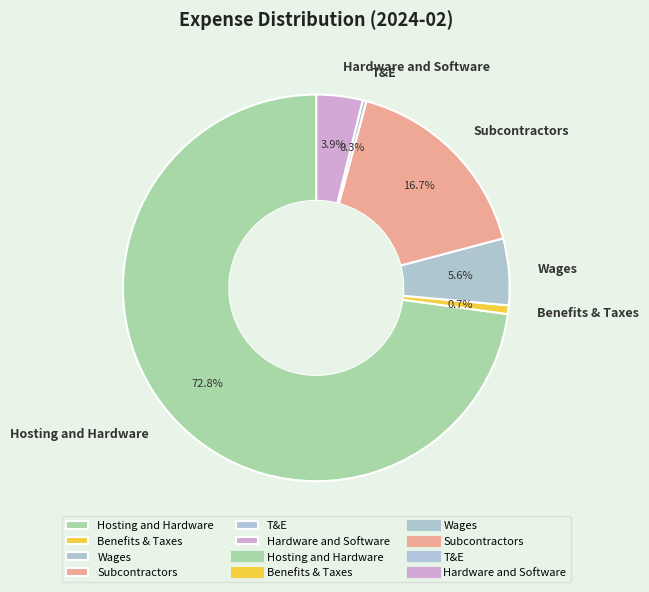

What percentage is the Wages slice, to the nearest percent?

6%